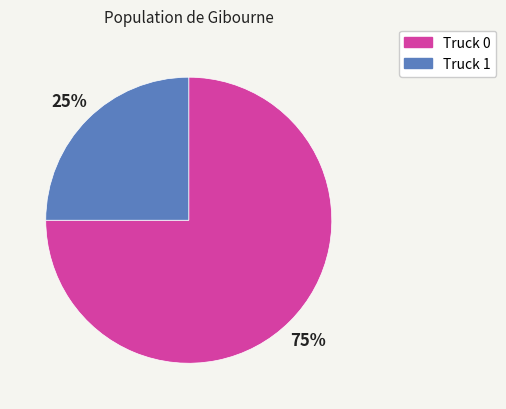

Which slice is the smallest?

Truck 1